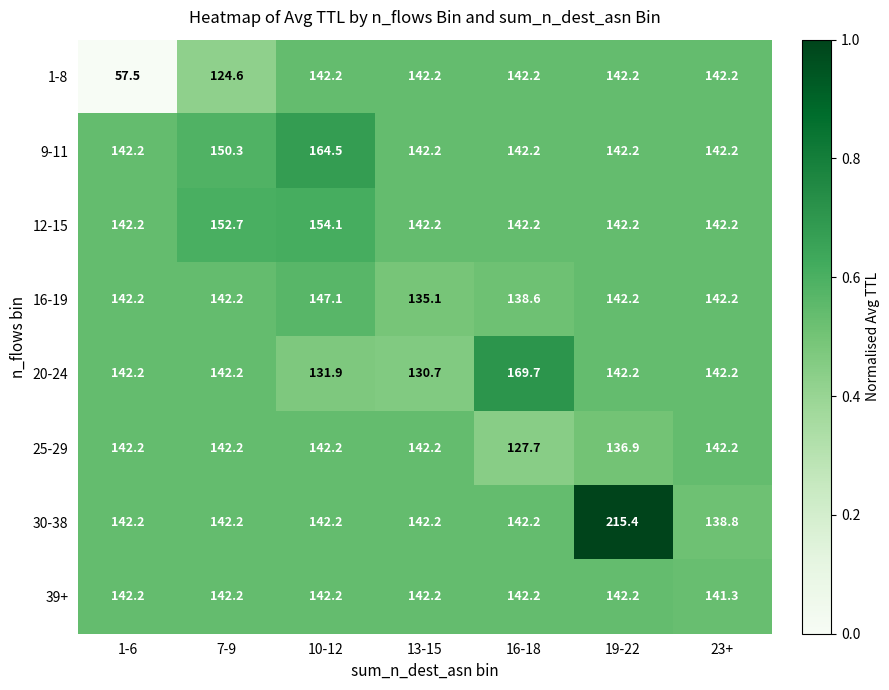

Between 1-6 and 16-18, which series saw the biggest shift?

1-8